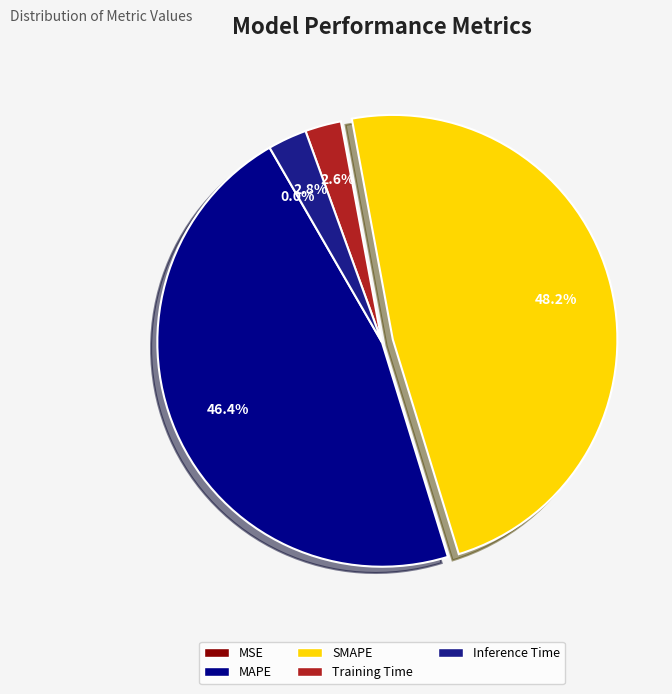

Count the number of slices in the pie.

5